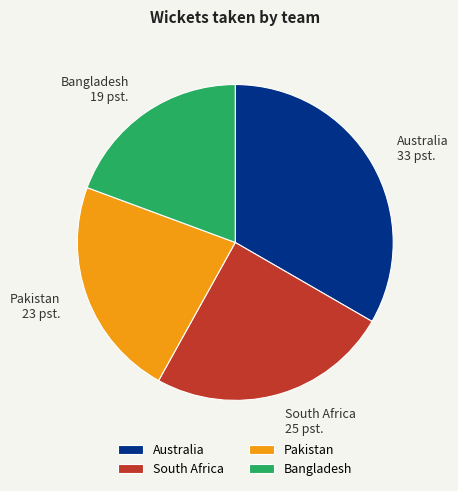

Rank the categories by value from lowest to highest.

Bangladesh, Pakistan, South Africa, Australia